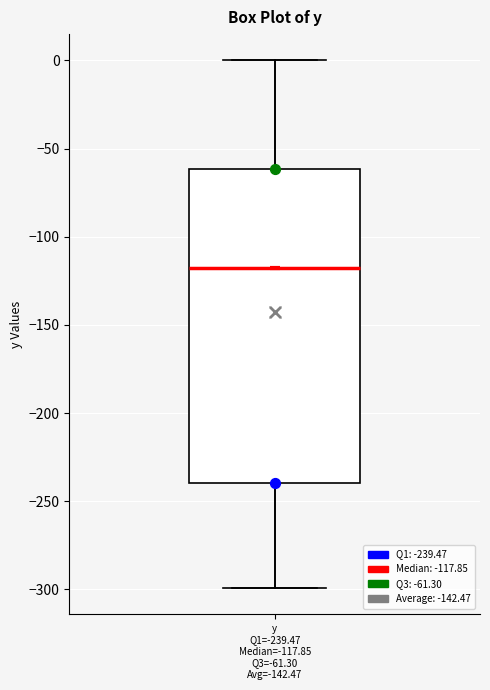

Where is the upper edge of the box for y Q1=-239.47 Median=-117.85 Q3=-61.30 Avg=-142.47 on the y-axis? The values are not printed on the chart, so give them approximately, as read against the axis.

-60